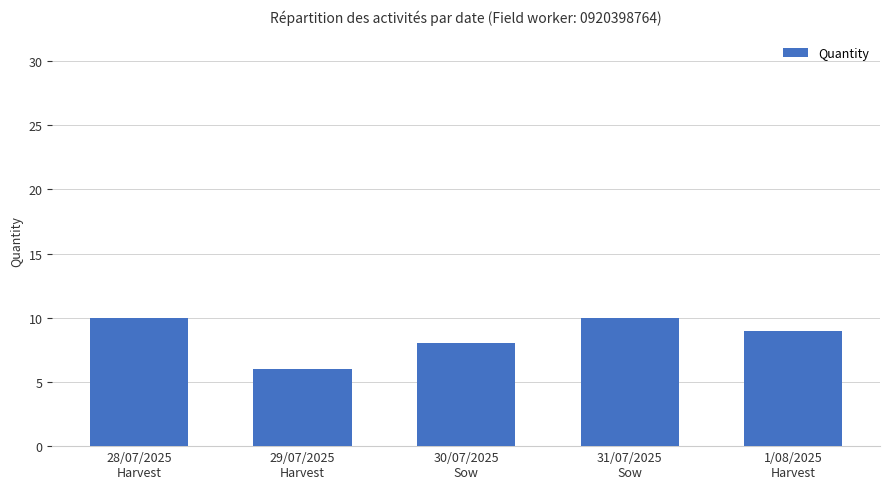

Where is the data nearest to the value 8?

30/07/2025
Sow